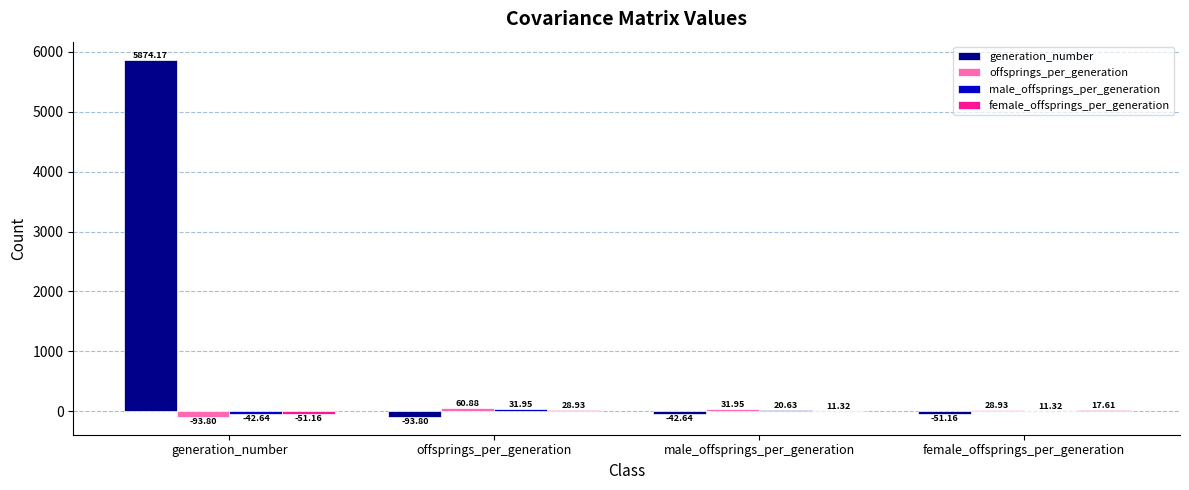

Which series has the largest total across all categories?

generation_number